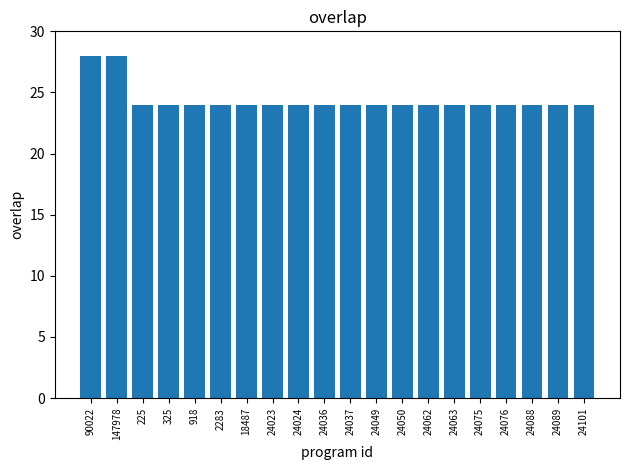

What is the difference between the maximum and minimum values?

4